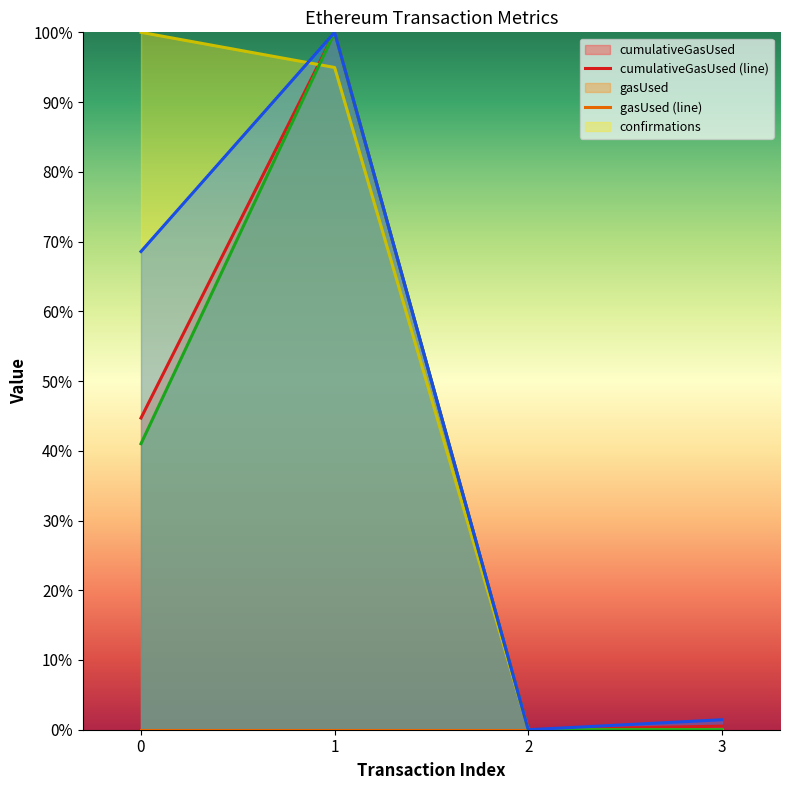

What is the difference between the second highest and second lowest values in the transactionIndex (line) series?

67.1